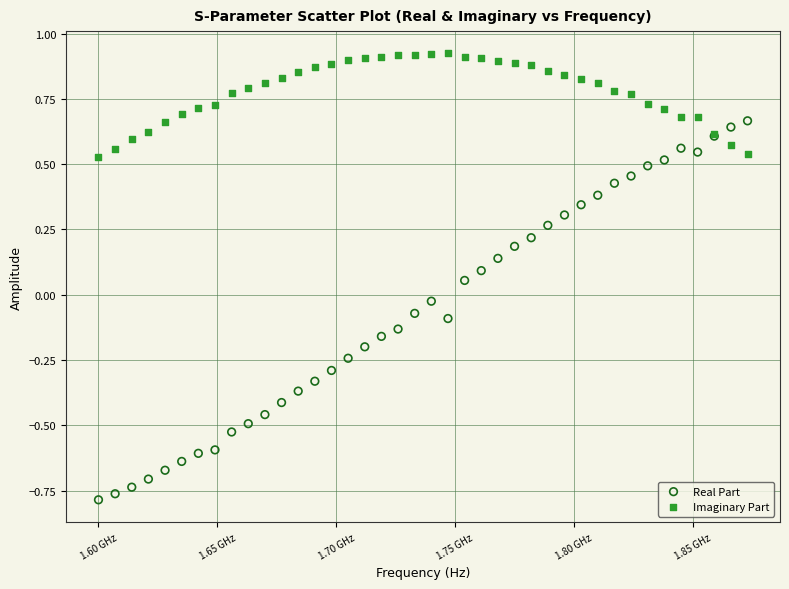

Which series contains the lowest Y value?

Real Part